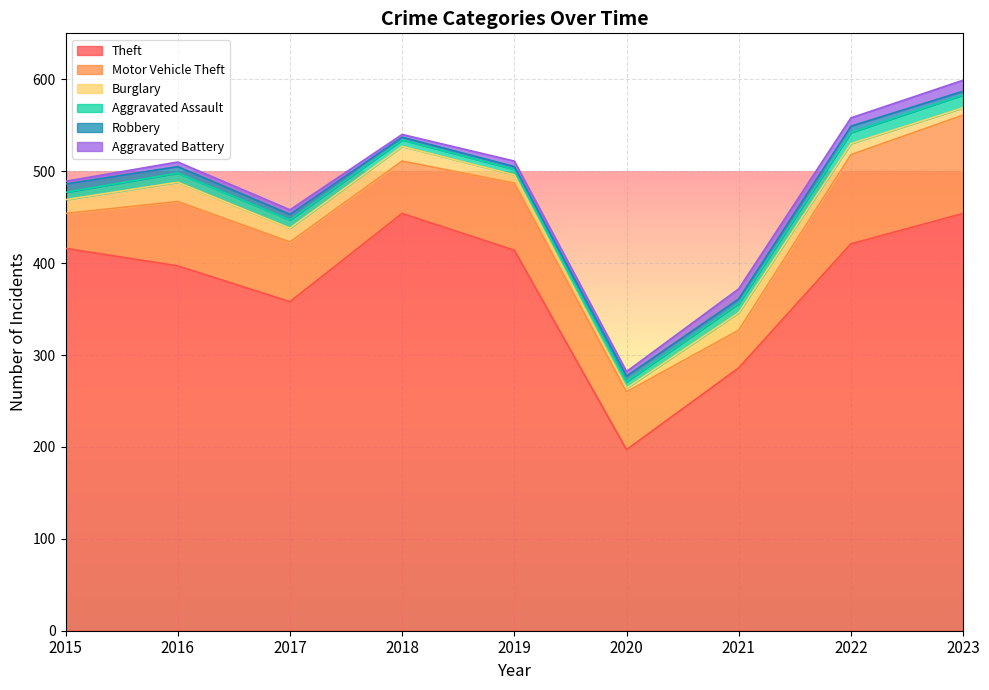

Which series has the largest range (max minus min)?

Theft